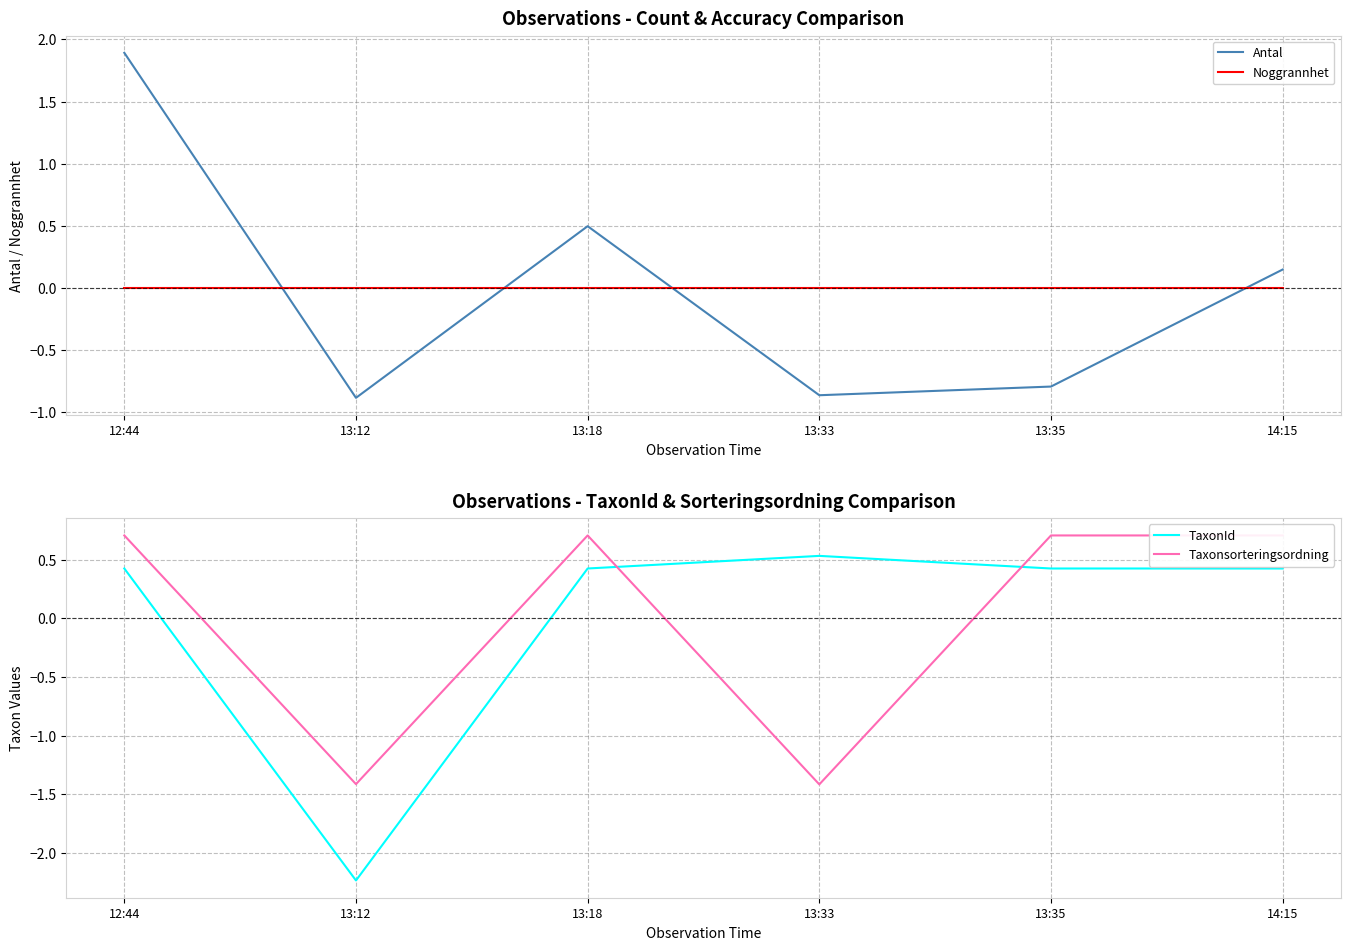

The value of TaxonId at 12:44 is 0.1. True or false?

False